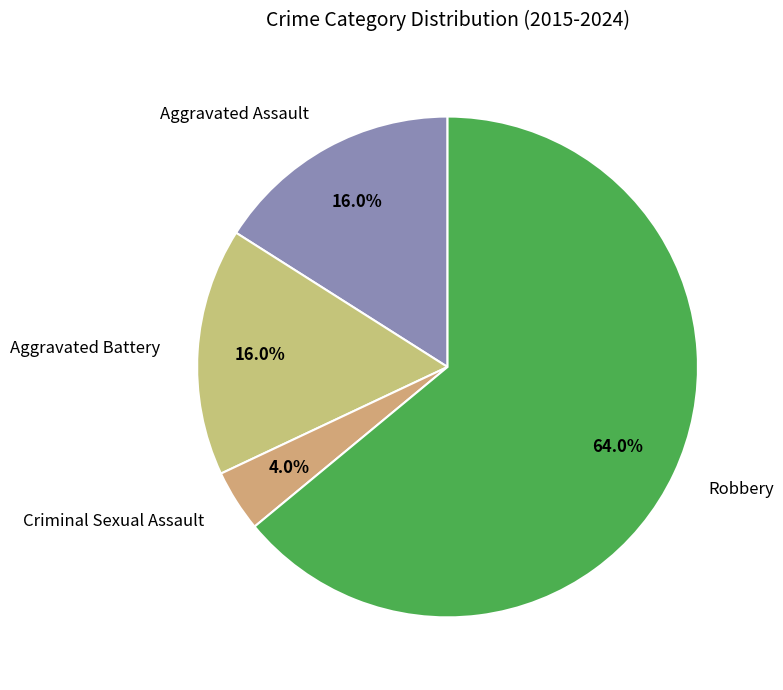

To the nearest percent, what percentage of the pie is Criminal Sexual Assault?

4%